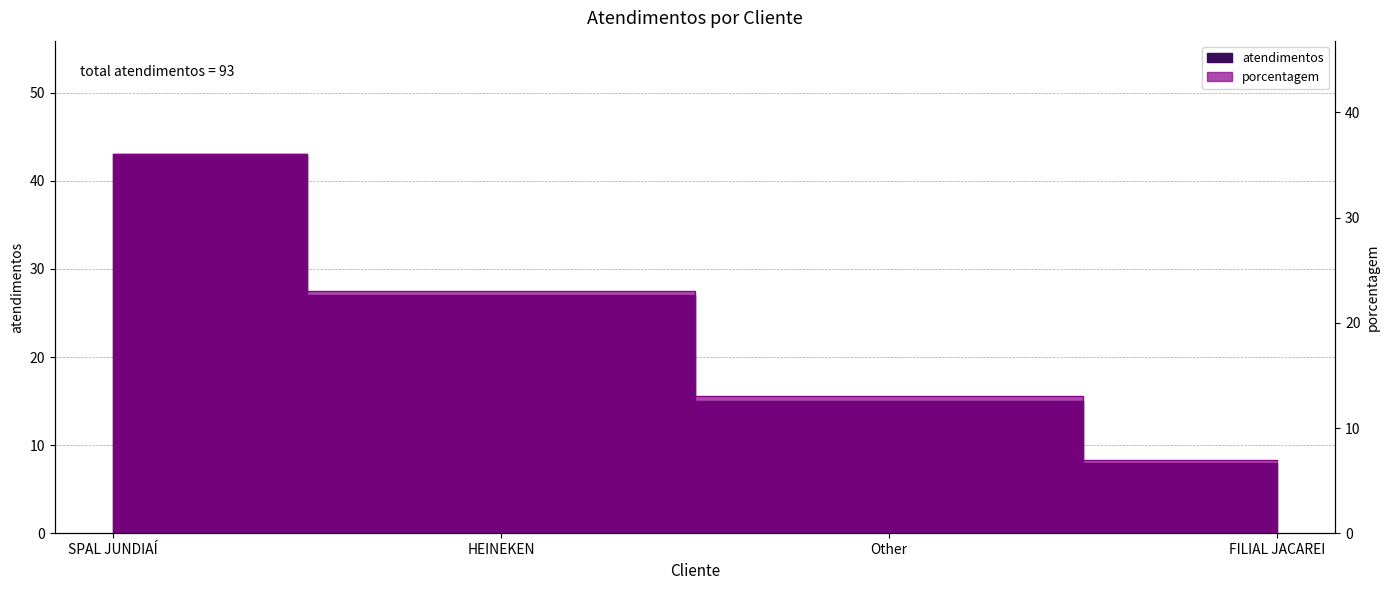

Between HEINEKEN and FILIAL JACAREI, which is larger?

HEINEKEN